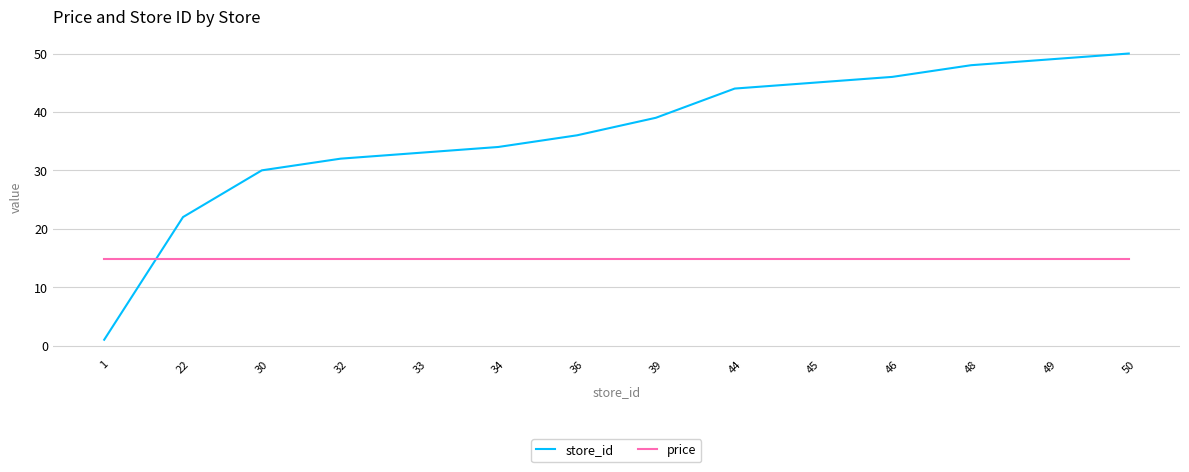

List the series in order of their overall mean, highest first.

store_id, price